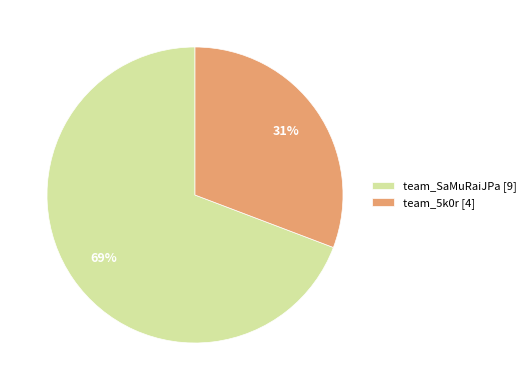

The team_SaMuRaiJPa slice represents 60% of the pie. True or false?

False